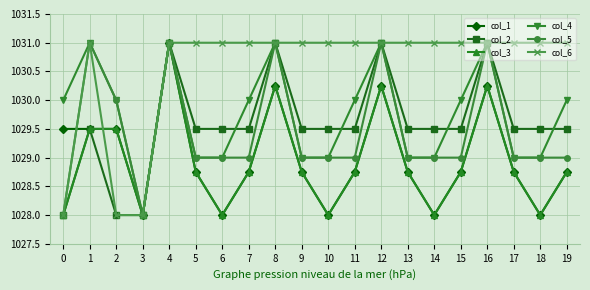

Which series has the largest total across all categories?

col_6